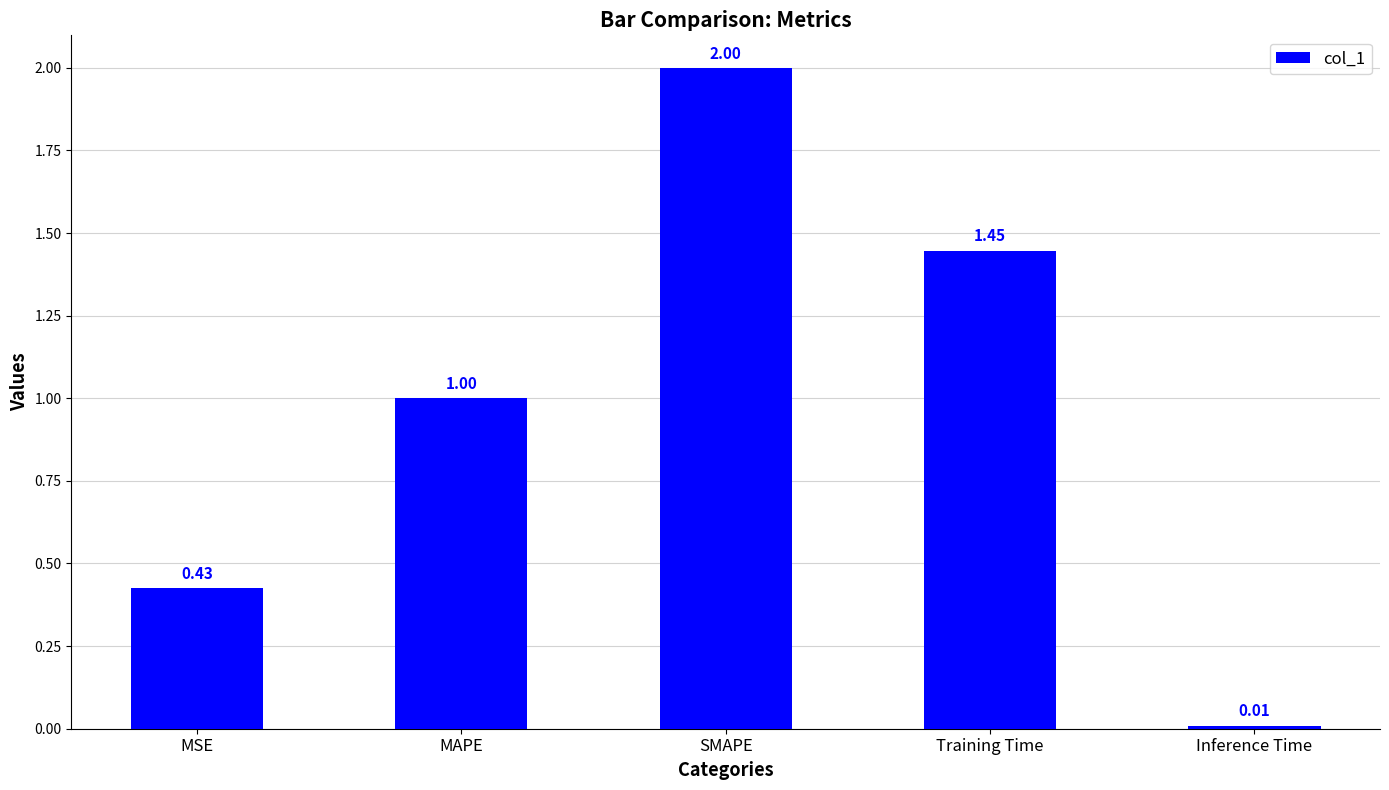

What position from the left is Training Time?

4